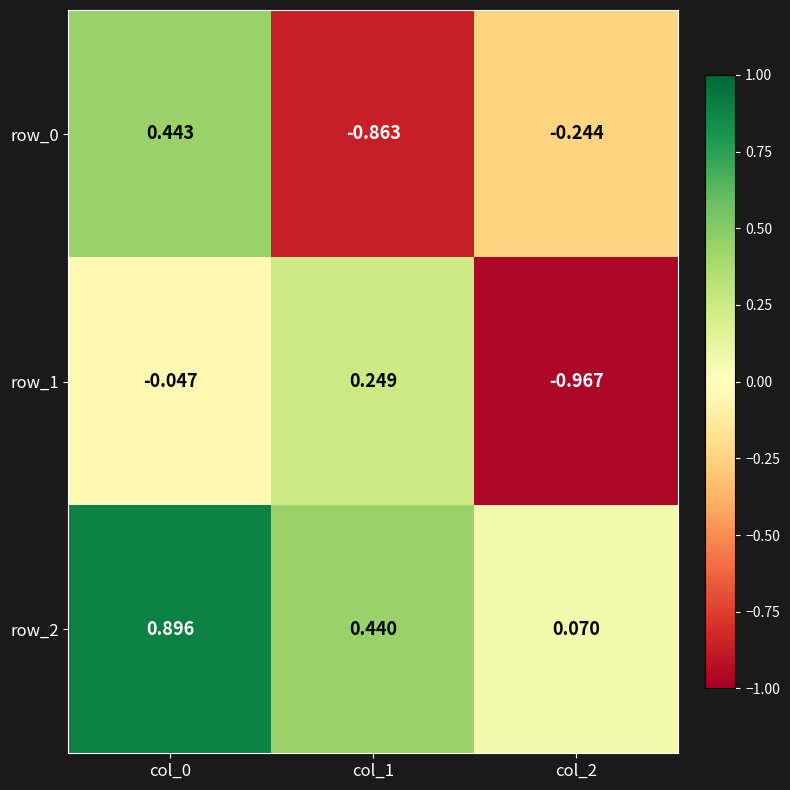

At which category does the chart reach its minimum across all series?

col_2